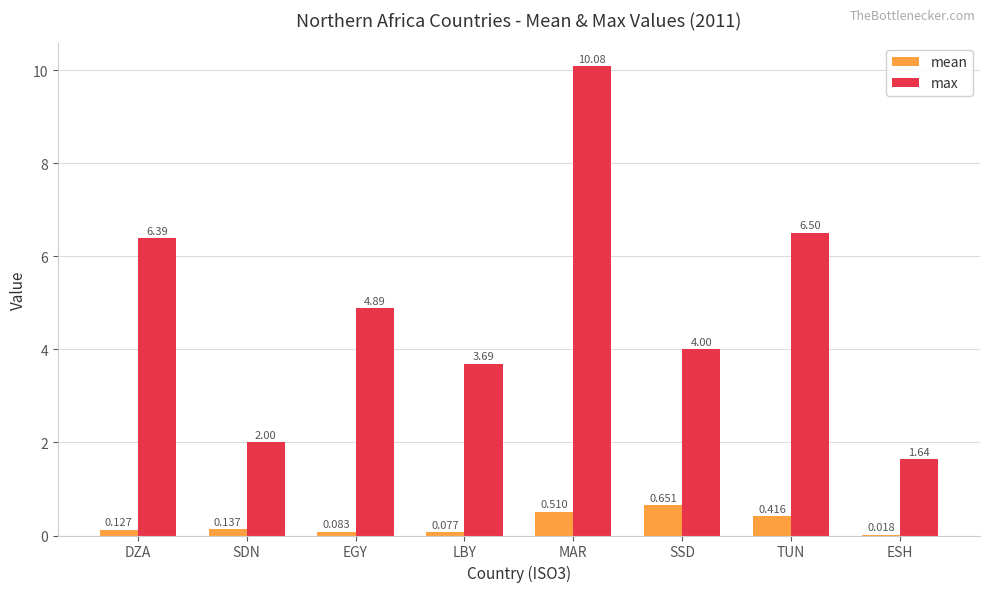

Between LBY and TUN, which series saw the biggest shift?

max